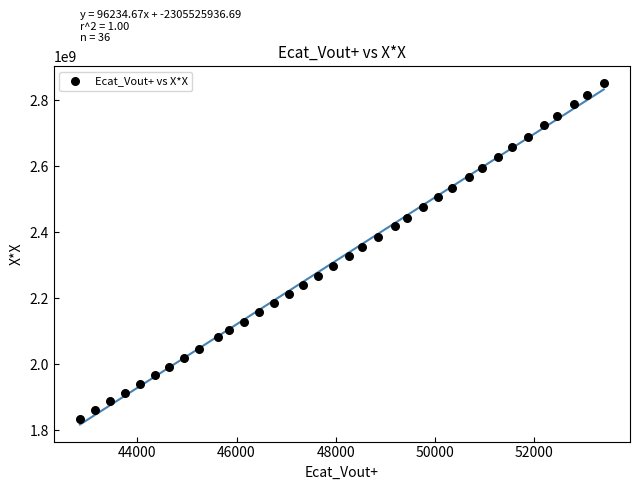

What is the range of Y values (max minus min)?

1015288505